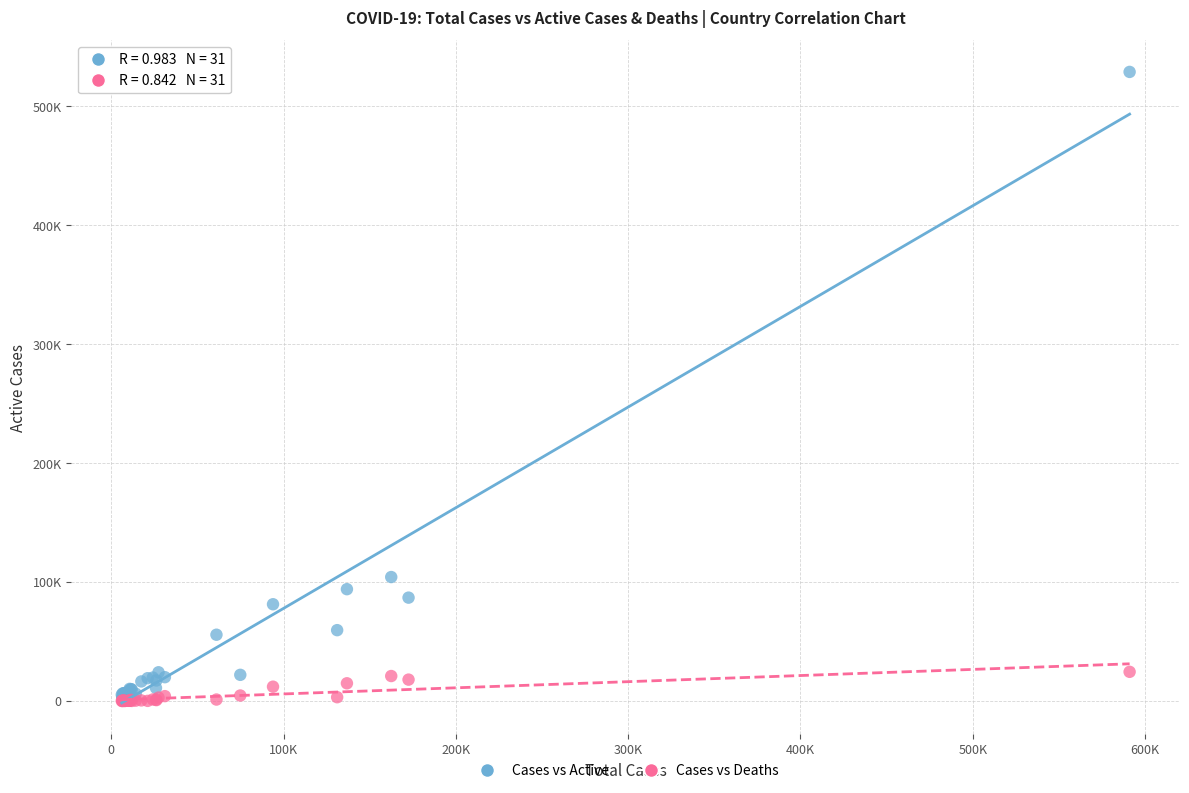

What are all the series names shown in the legend?

Cases vs Active, Cases vs Deaths